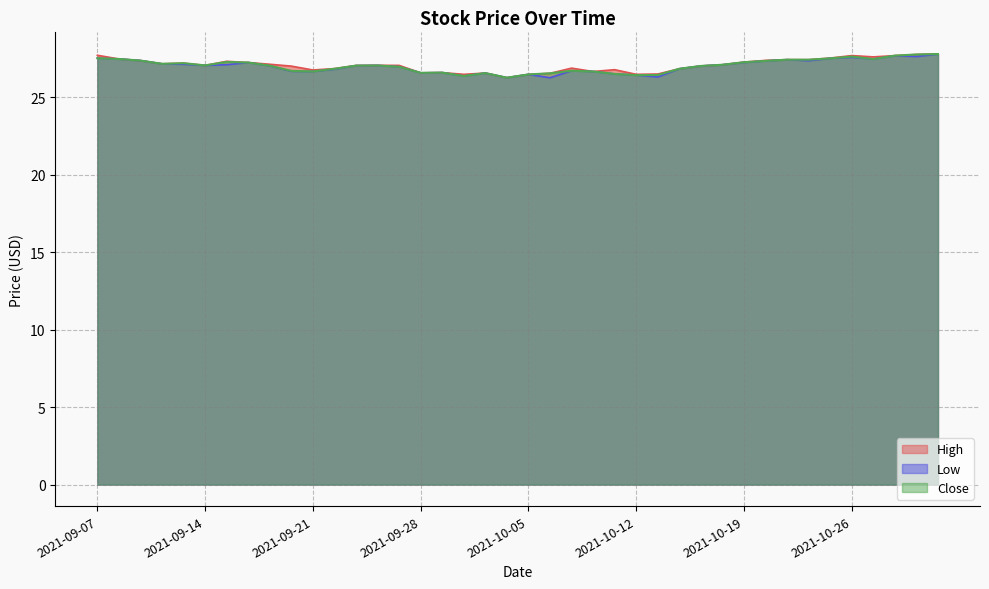

How many lines are shown in the chart?

3